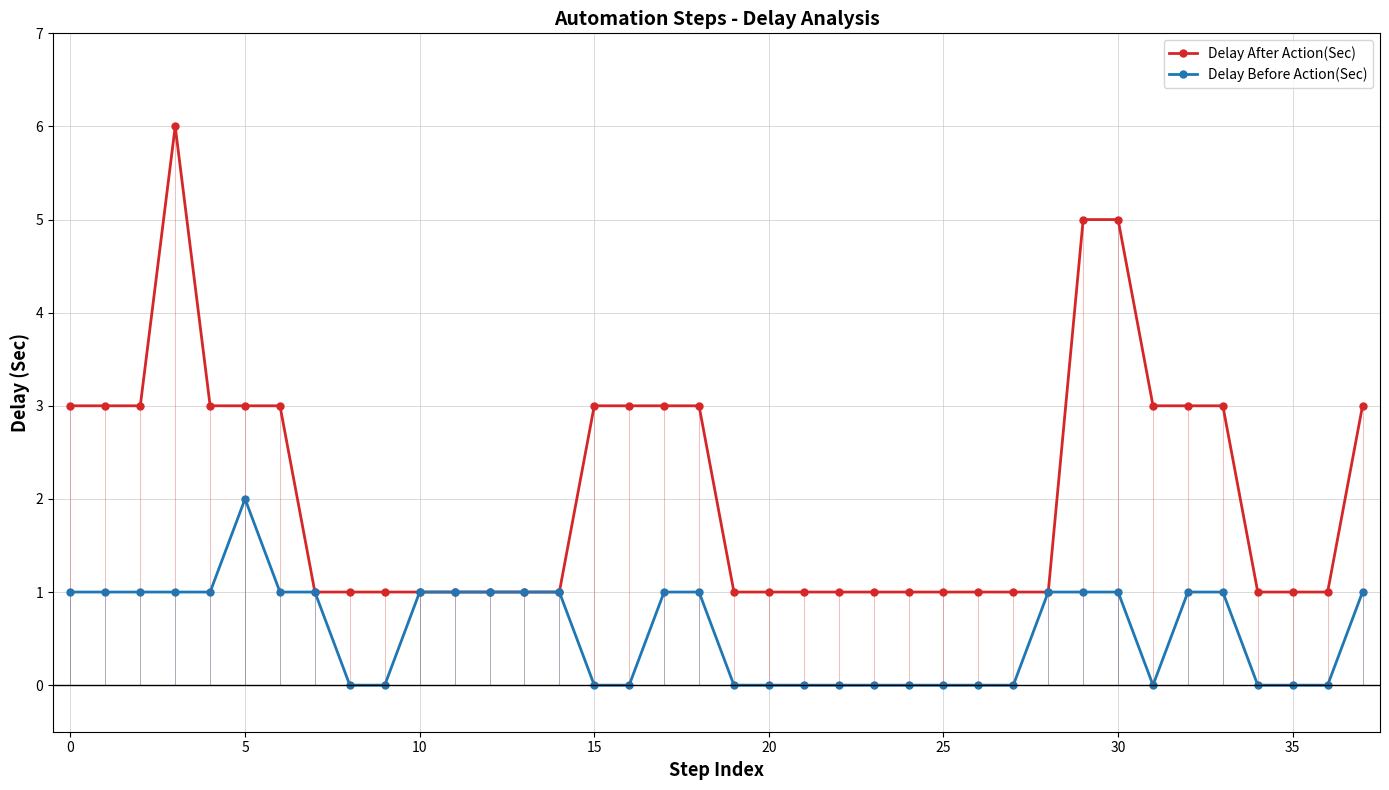

Does the chart display data point markers on the line(s)?

Yes